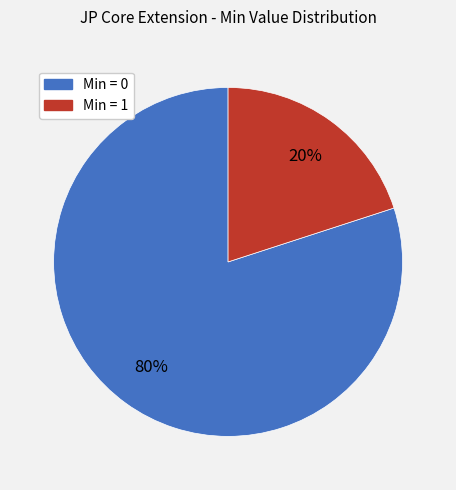

To the nearest percent, what is the average slice percentage?

50%